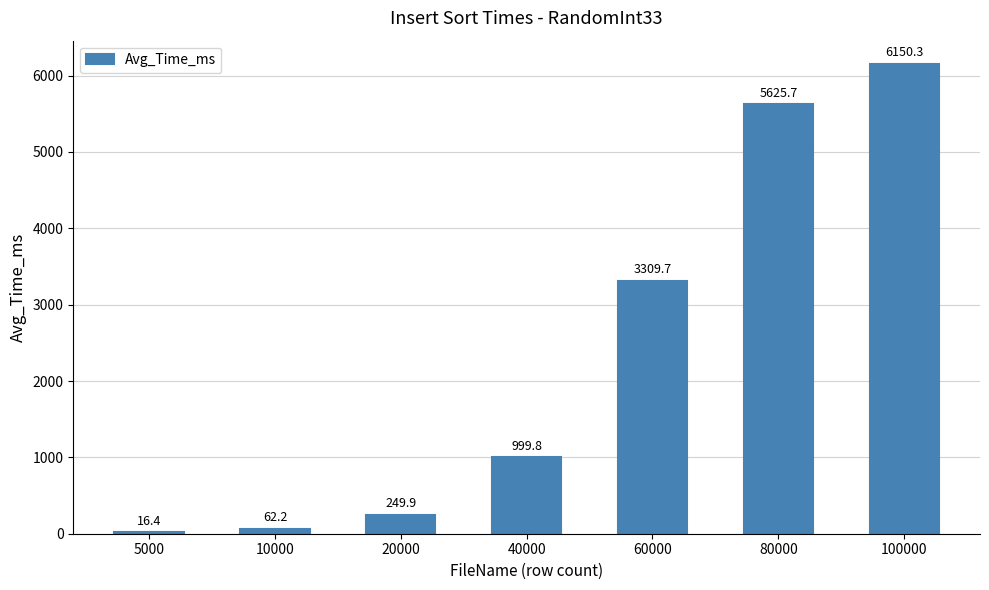

What value does the data have at 5000?

16.4